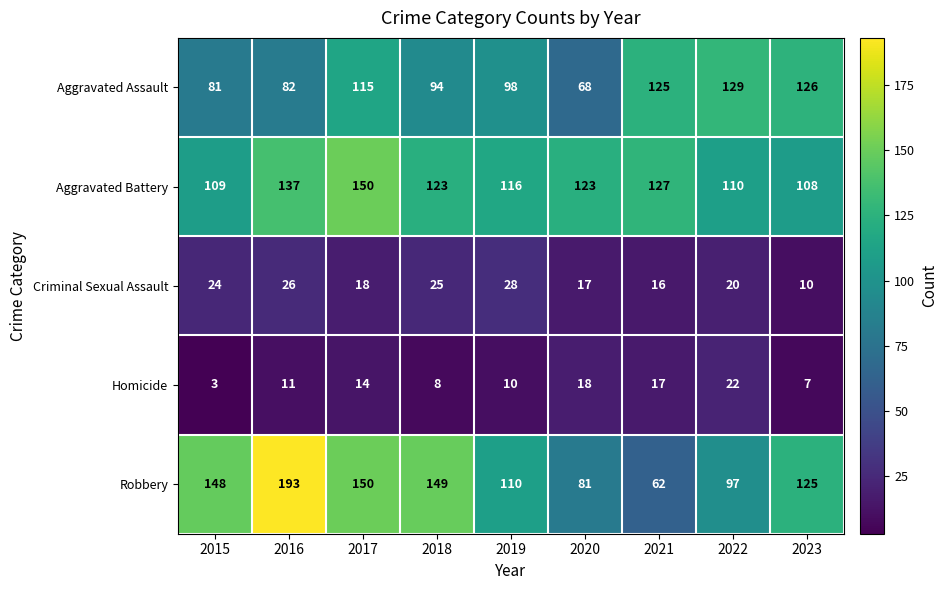

Which series has the largest range (max minus min)?

Robbery